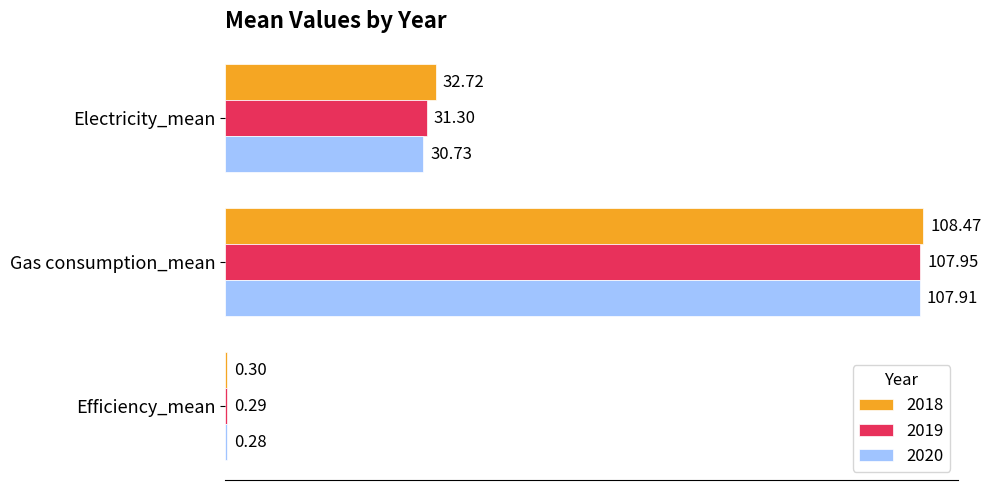

Which category has the highest value across all series?

Gas consumption_mean